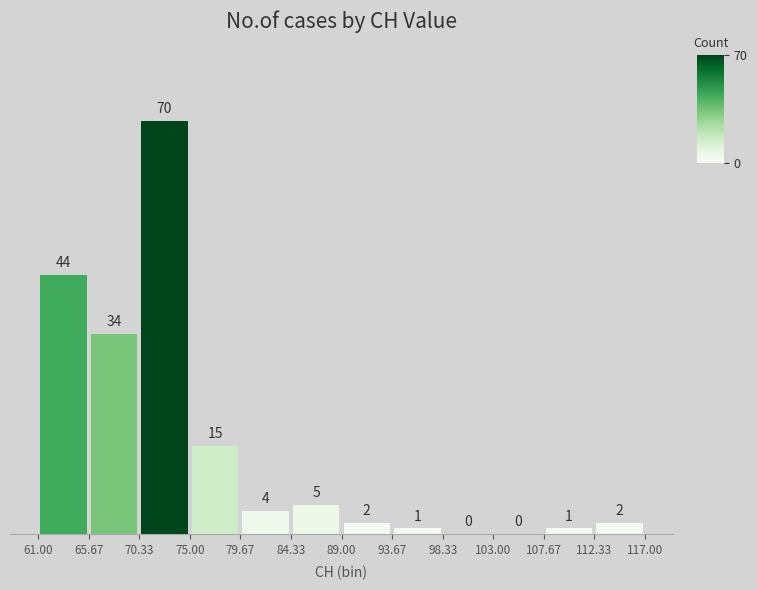

How tall is the bar that spans 79.67 to 84.33 on the x-axis?

4